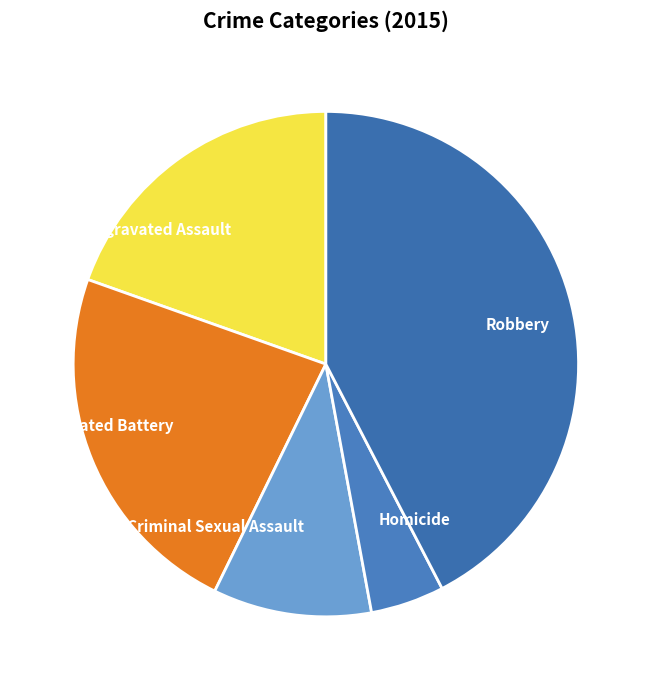

Which has a higher value, Robbery or Criminal Sexual Assault?

Robbery